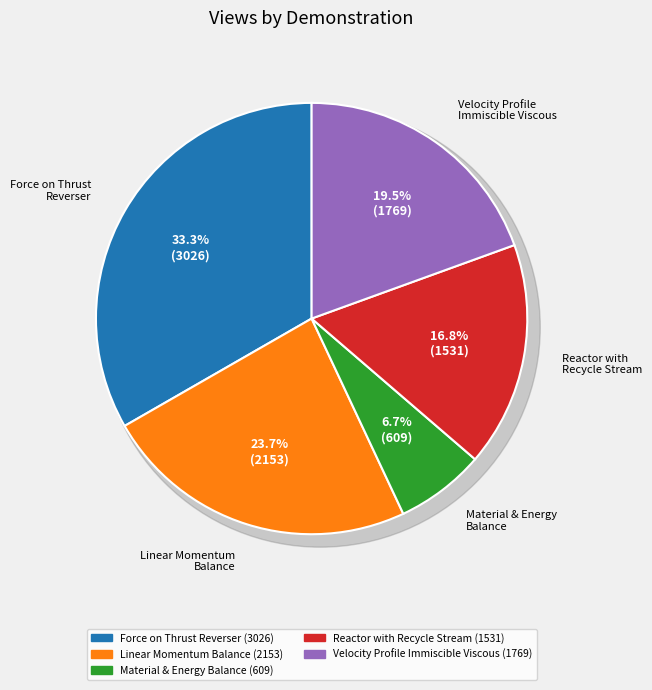

Rank the categories by value from highest to lowest.

Force on a Thrust Reverser, Linear Momentum Balance in Aerodynamic, Velocity Profile for Immiscible Viscous, Reactor with Recycle Stream, Material and Energy Balance in a Reactor